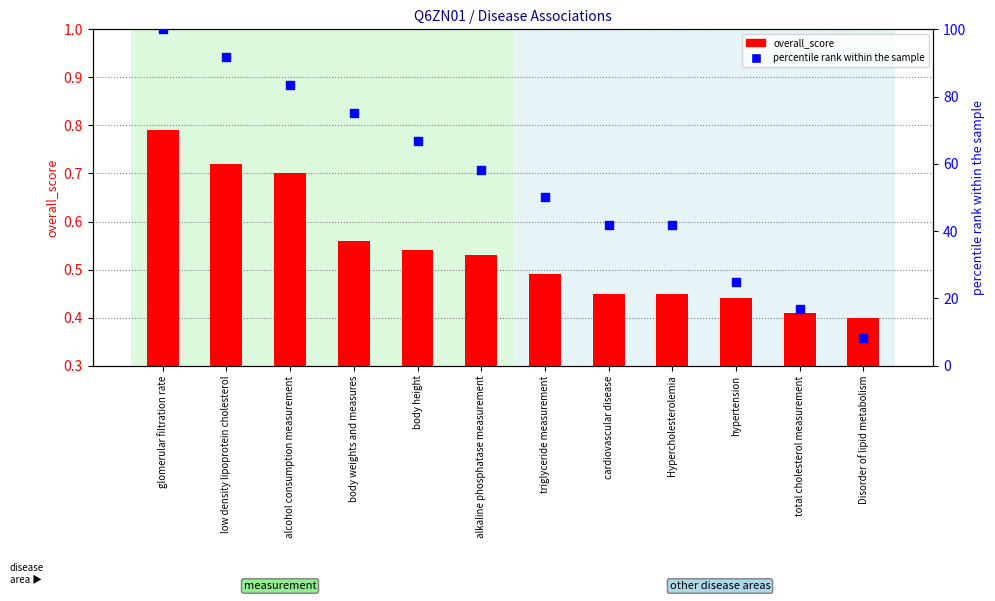

Is the value of percentile rank within the sample at Disorder of lipid metabolism greater than the value of overall_score at alcohol consumption measurement?

Yes